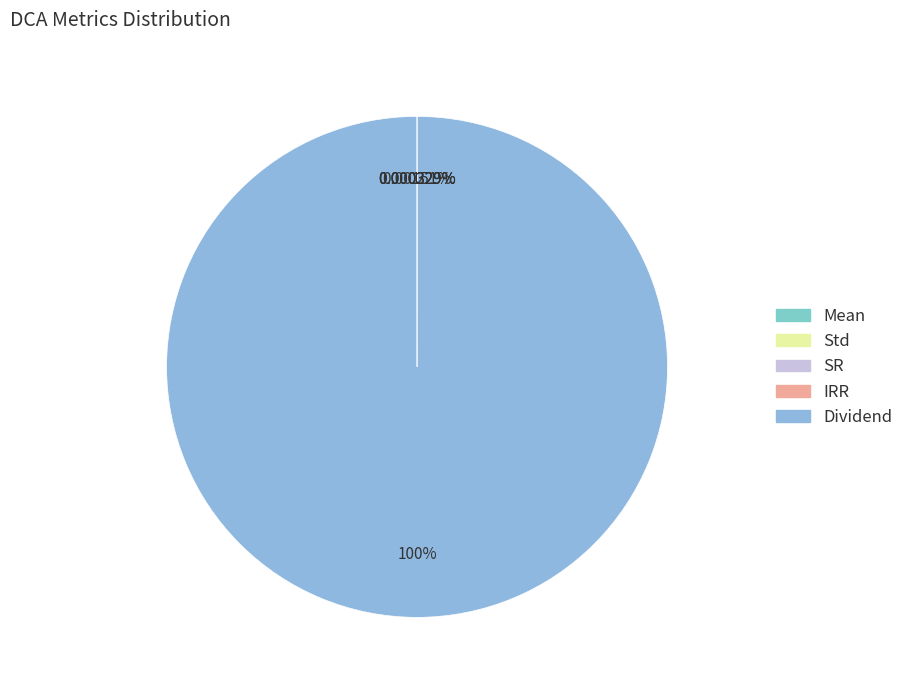

Is there a majority slice in this chart?

Yes